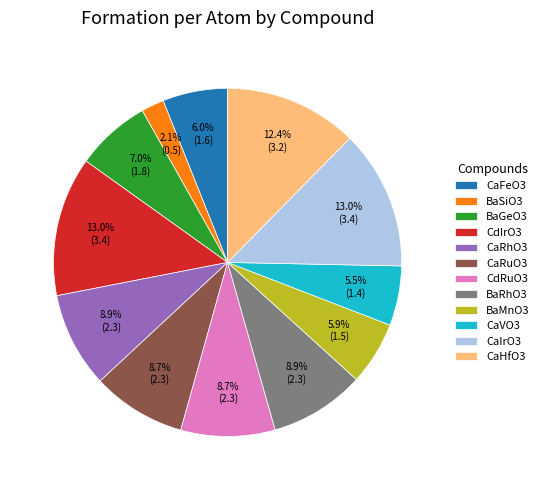

Which slice is the smallest?

BaSiO3